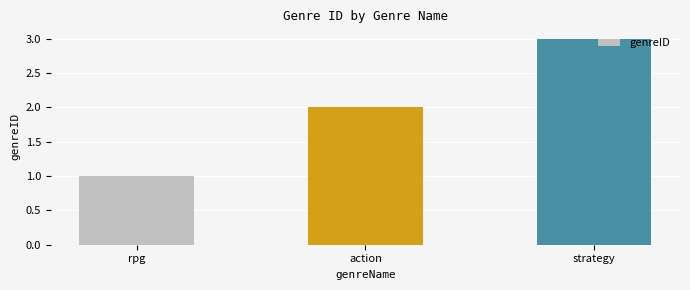

Reading right to left, what are all the values shown in this chart?

3	2	1